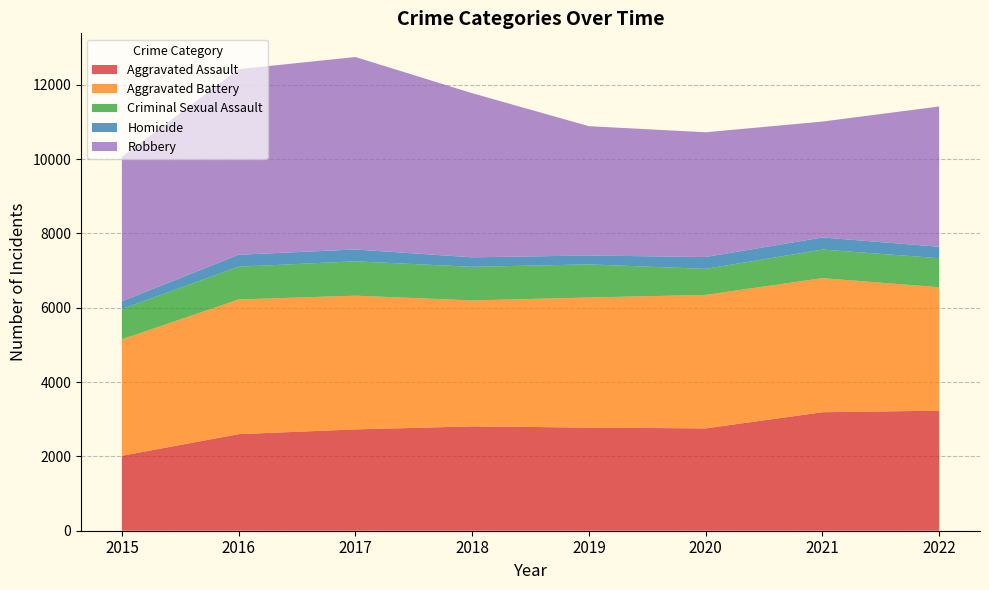

Reading left to right, what are all the values shown in this chart?

Aggravated Assault: 2017	2599	2727	2808	2775	2754	3189	3230
Aggravated Battery: 3133	3624	3598	3389	3501	3592	3608	3323
Criminal Sexual Assault: 816	882	925	904	891	700	769	780
Homicide: 208	321	318	256	239	319	325	308
Robbery: 3884	4995	5179	4417	3480	3357	3119	3775